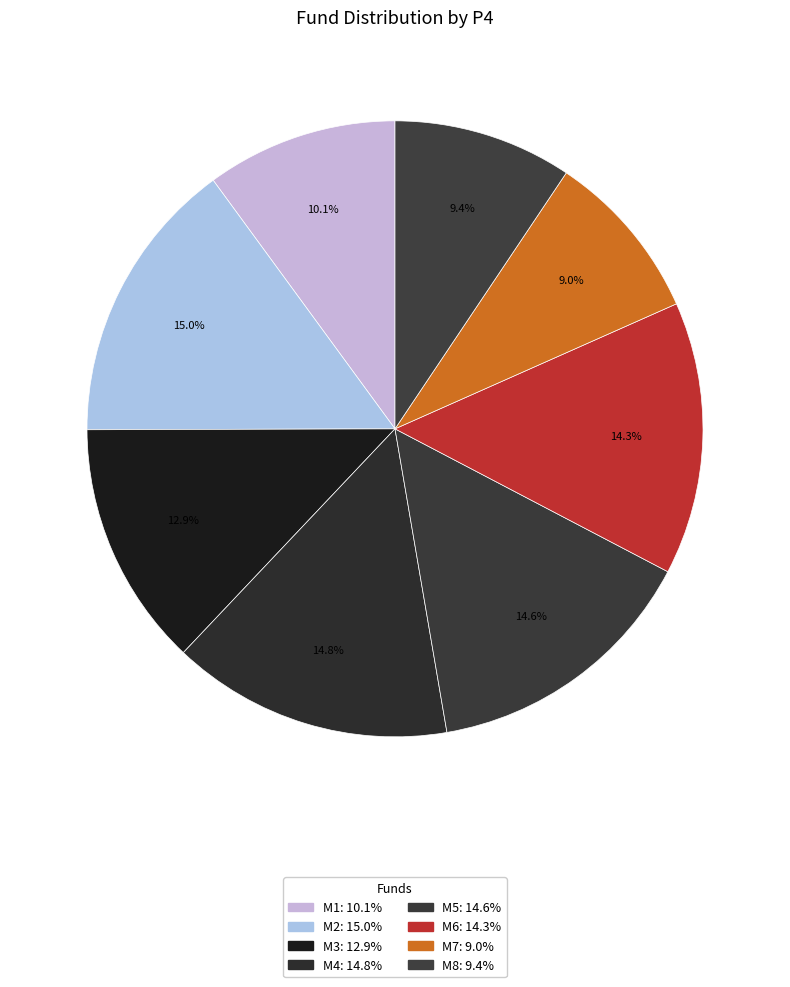

What percentage is NOT represented by M1?

89.9%